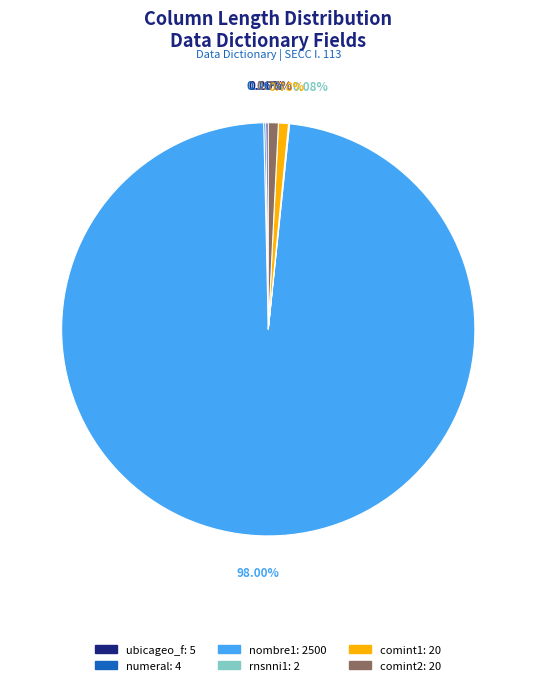

To the nearest percent, what is the average slice percentage?

17%